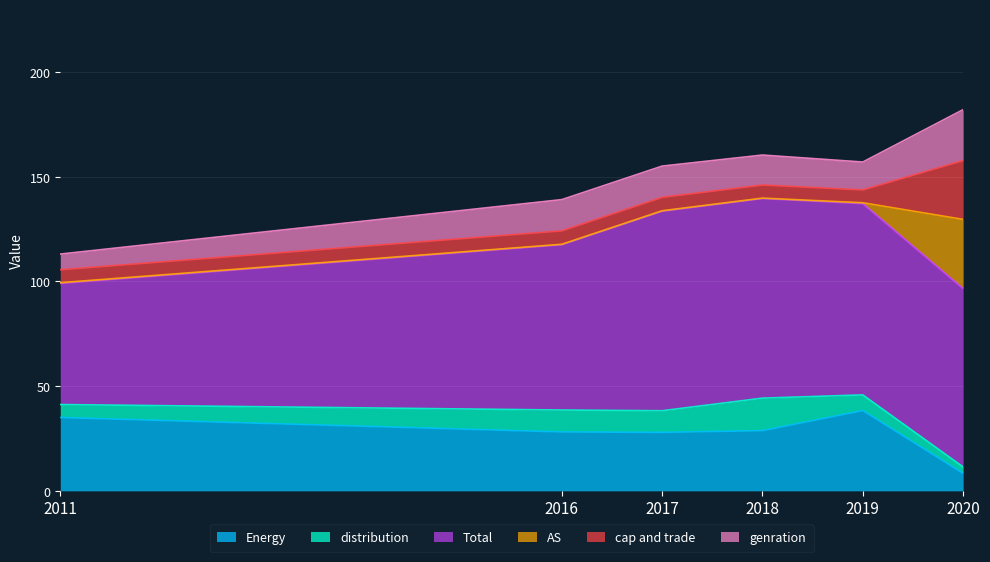

Does the chart display data point markers on the line(s)?

No